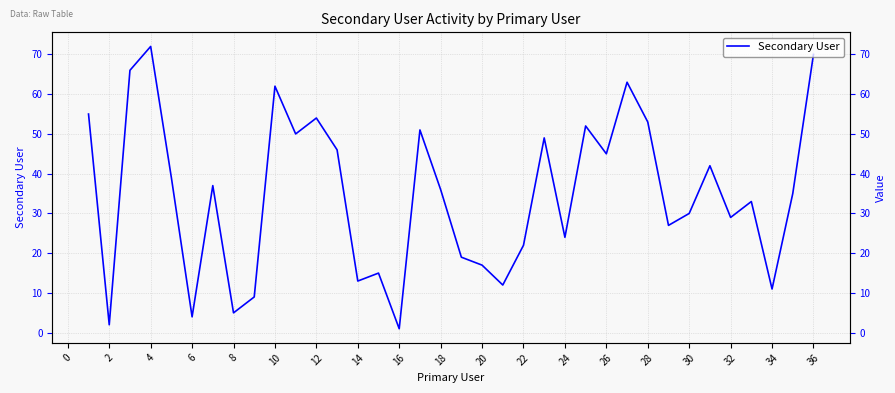

How many values exceed 36?

17